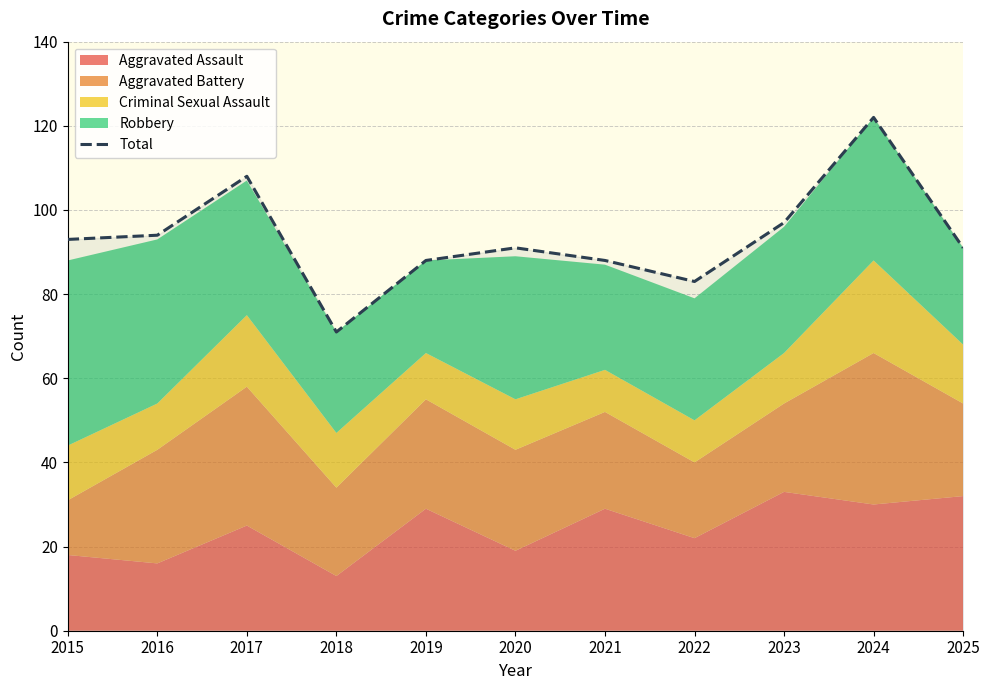

Does the chart display data point markers on the line(s)?

No